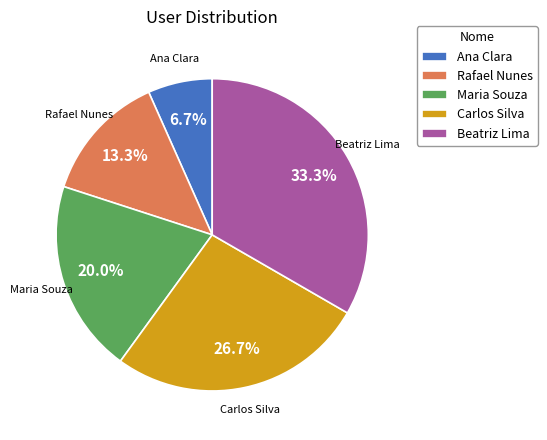

Which category has the biggest portion of the pie?

Beatriz Lima